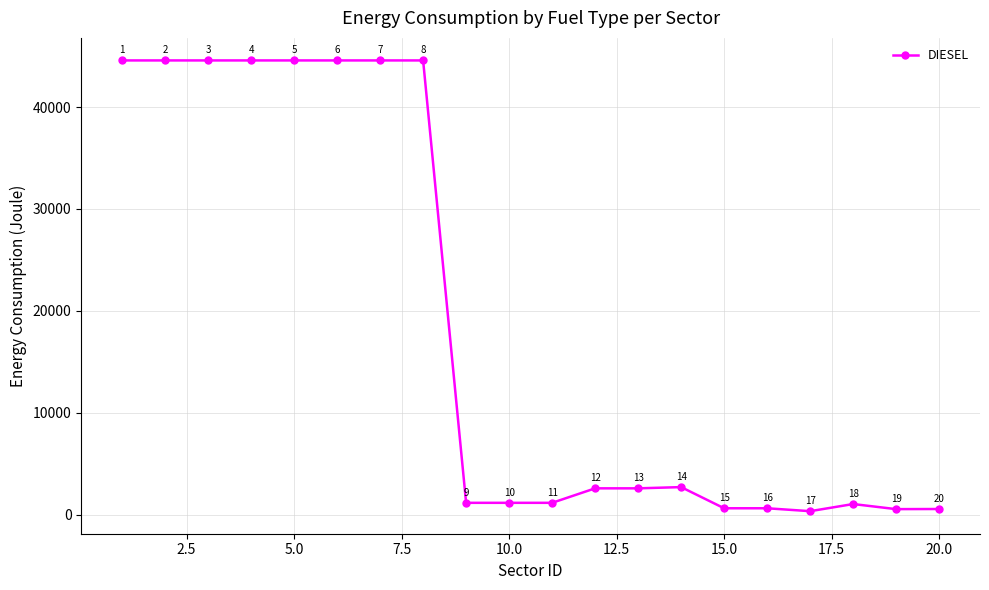

What is the maximum value shown in the chart?

44576.7